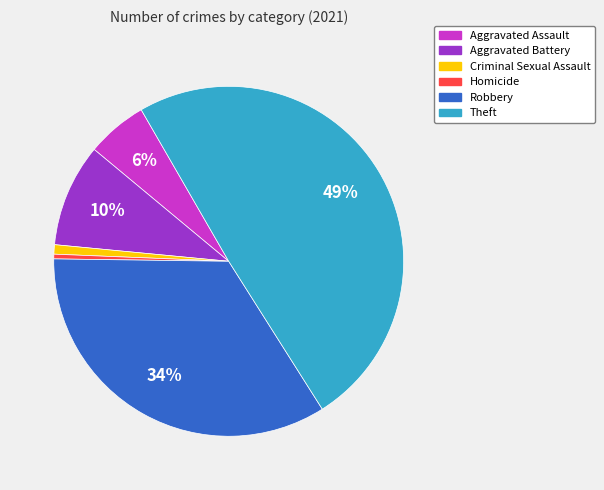

Combined, do Criminal Sexual Assault and Homicide account for over 50%?

No